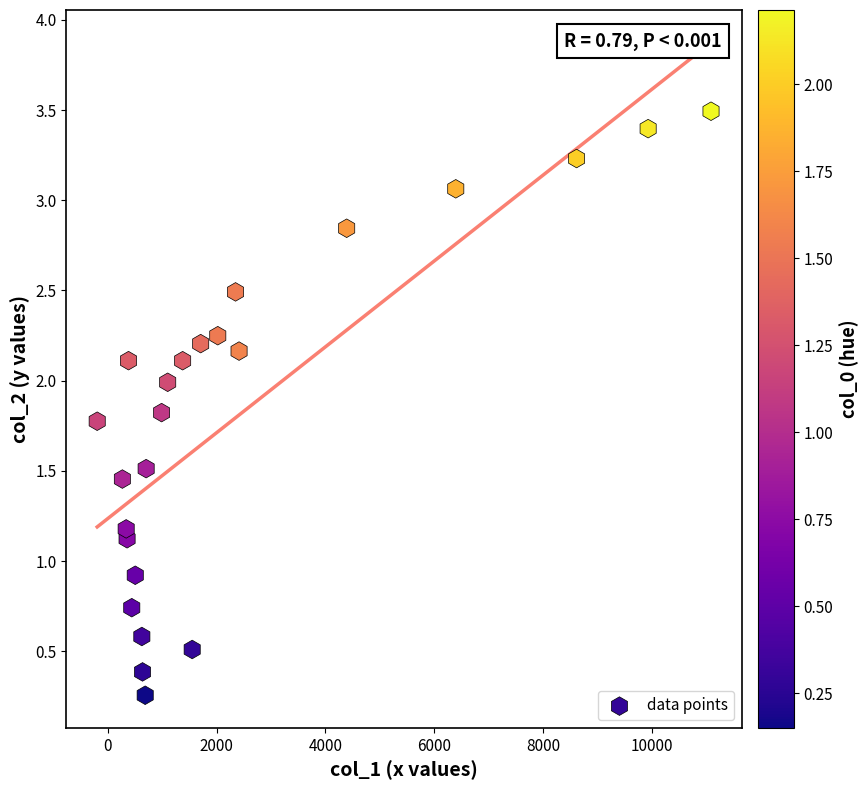

What Y value in the scatter plot is closest to 1?

0.9